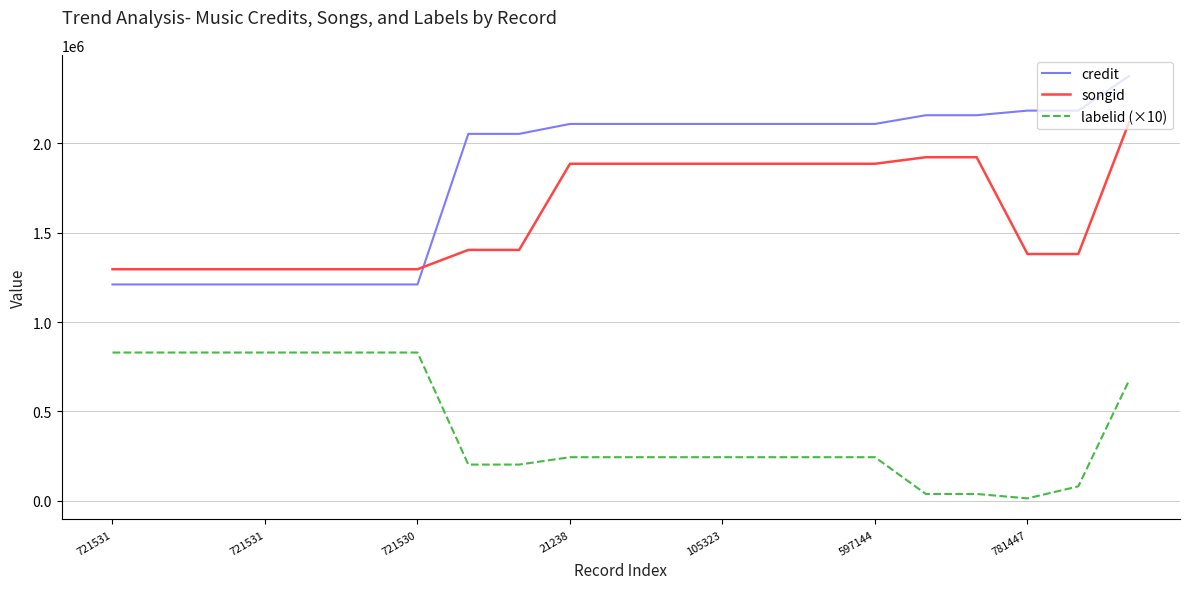

List the series in order of their peak value, highest first.

credit, songid, labelid (×10)